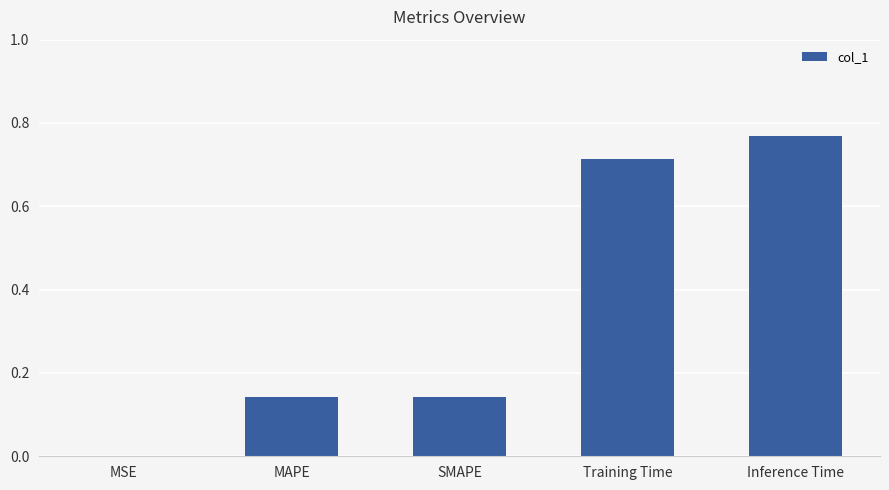

Which has a higher value, MSE or Training Time?

Training Time